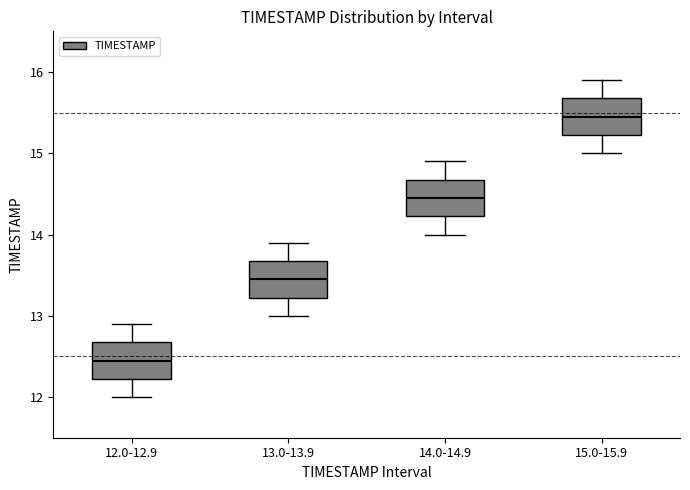

Where does the lower whisker of the box for 12.0-12.9 end on the y-axis? The values are not printed on the chart, so give them approximately, as read against the axis.

12.0